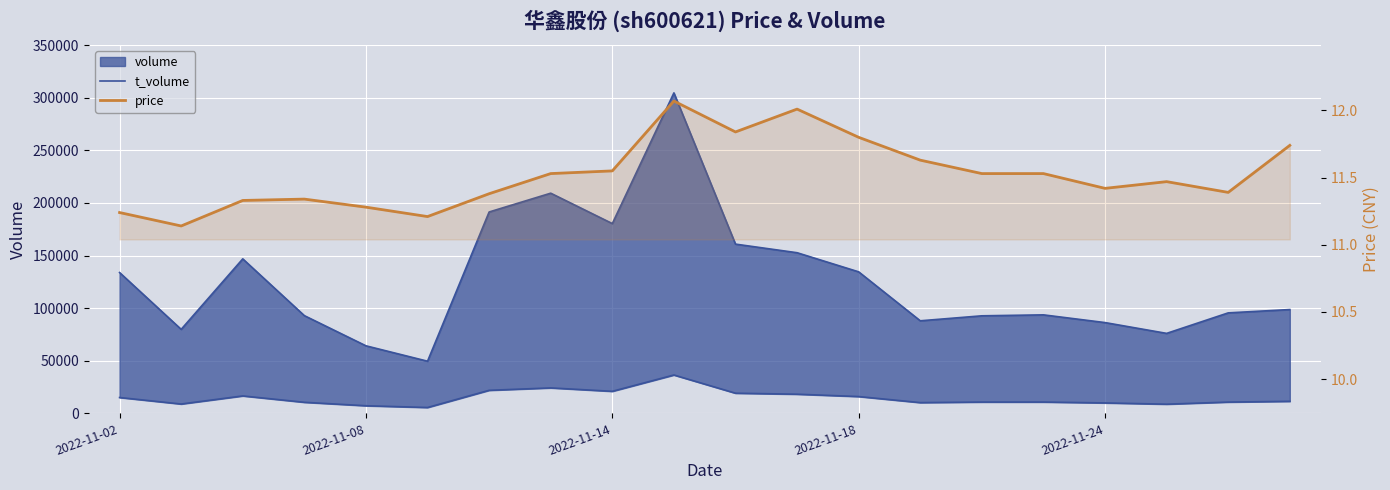

True or false: price and t_volume intersect in this chart.

False